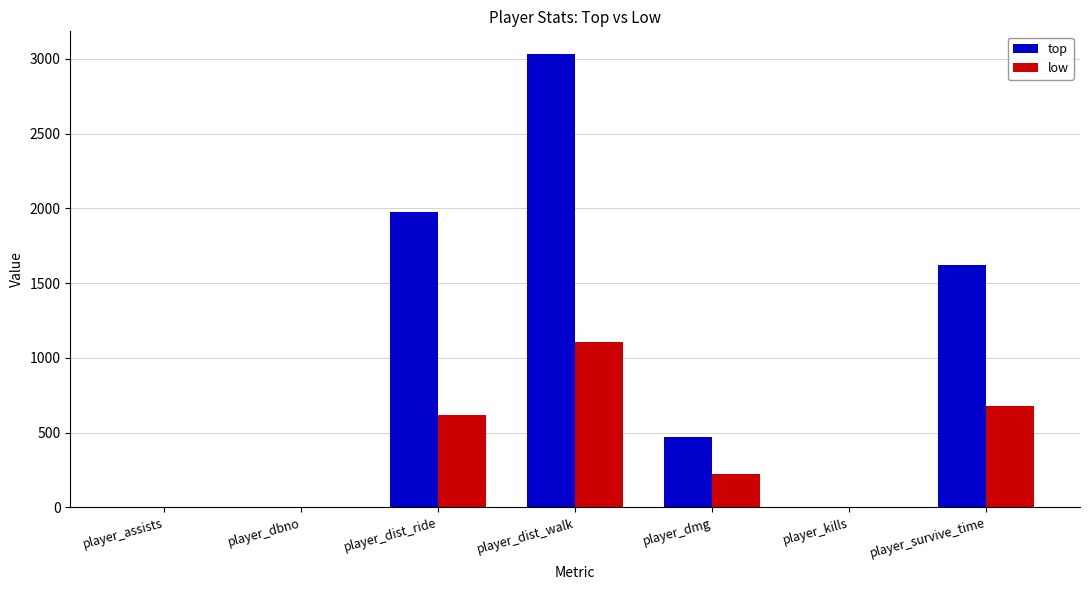

What is the highest value of the top series?

3031.6